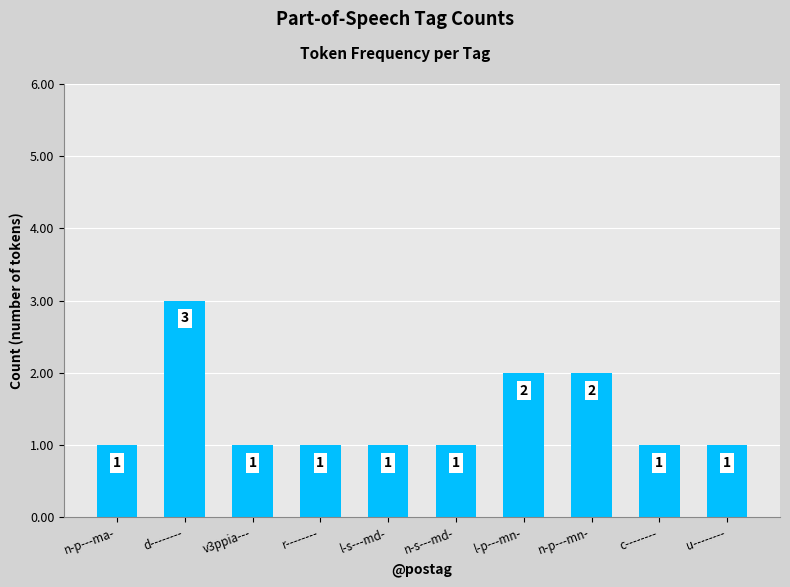

What is the label of the 6th bar from the left?

n-s---md-